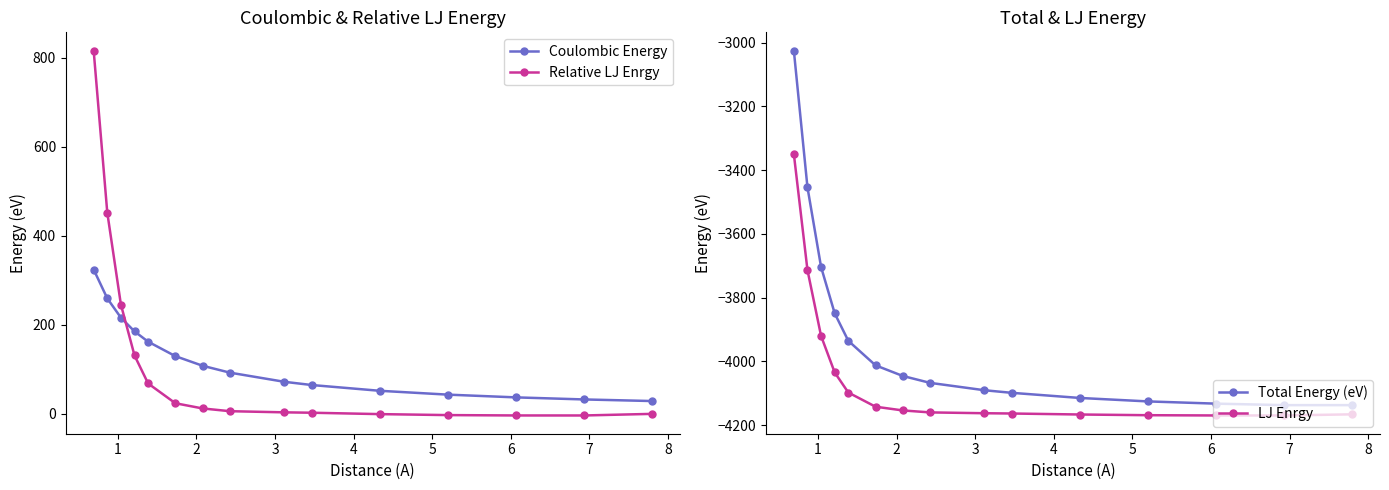

How many times do Coulombic Energy and Relative LJ Enrgy cross each other?

1